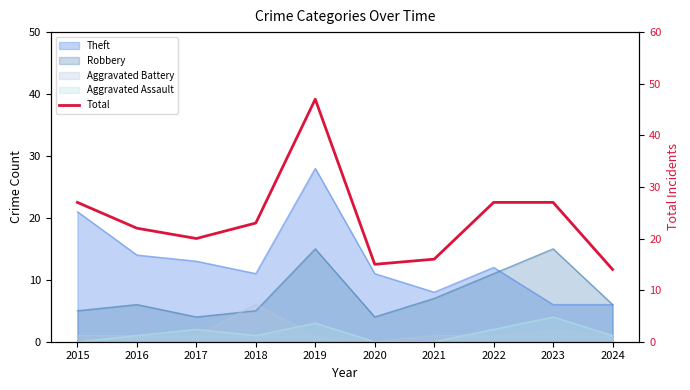

Reading left to right, what are all the values shown in this chart?

2015=27	2016=22	2017=20	2018=23	2019=47	2020=15	2021=16	2022=27	2023=27	2024=14